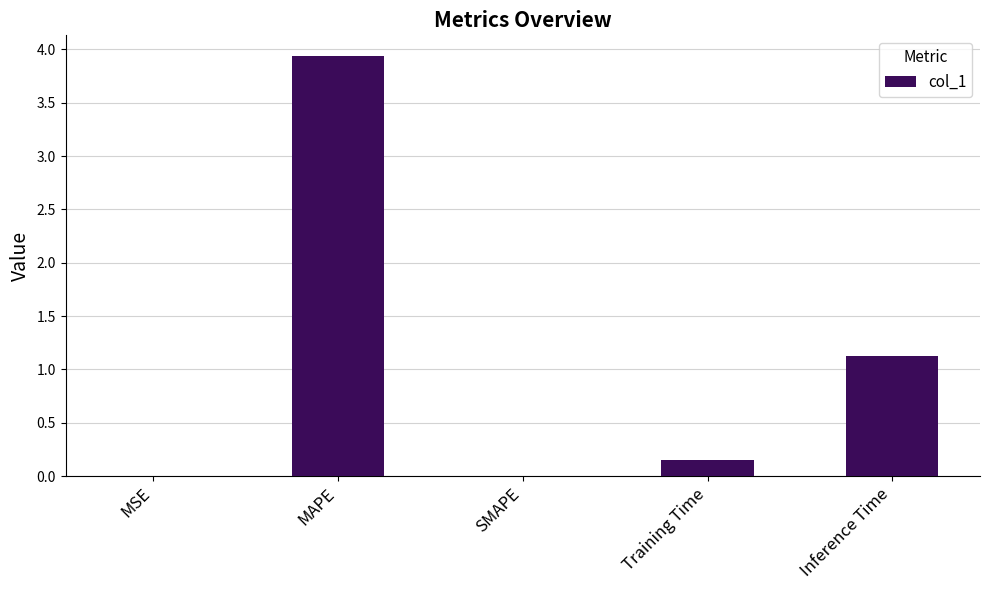

How many series are shown in this chart?

1